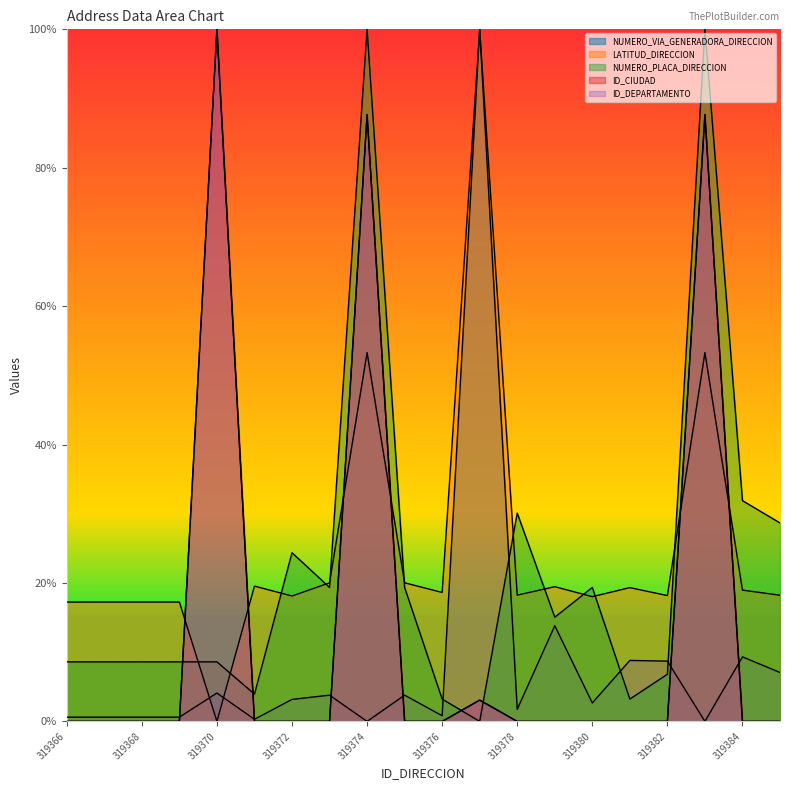

List the series in order of their peak value, highest first.

NUMERO_VIA_GENERADORA_DIRECCION, LATITUD_DIRECCION, NUMERO_PLACA_DIRECCION, ID_CIUDAD, ID_DEPARTAMENTO